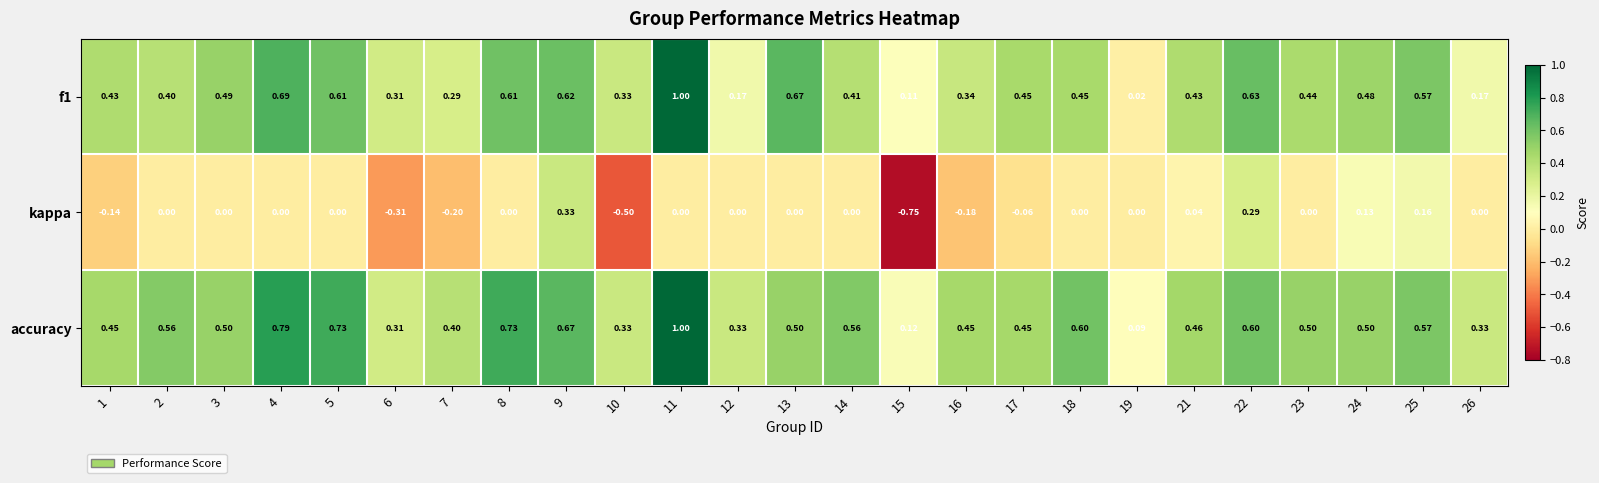

Is the value of f1 at 8 greater than the value of kappa at 4?

Yes